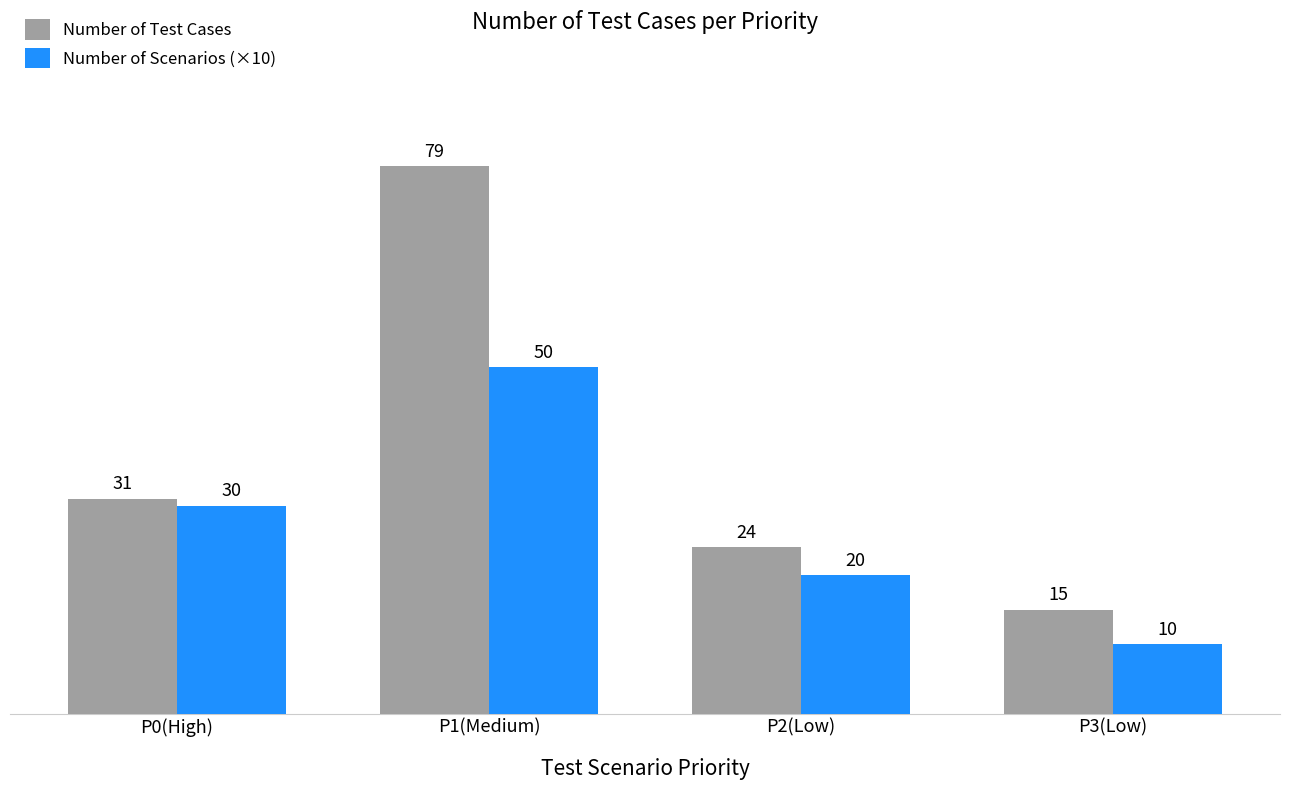

Which series has the widest spread of values?

Number of Test Cases